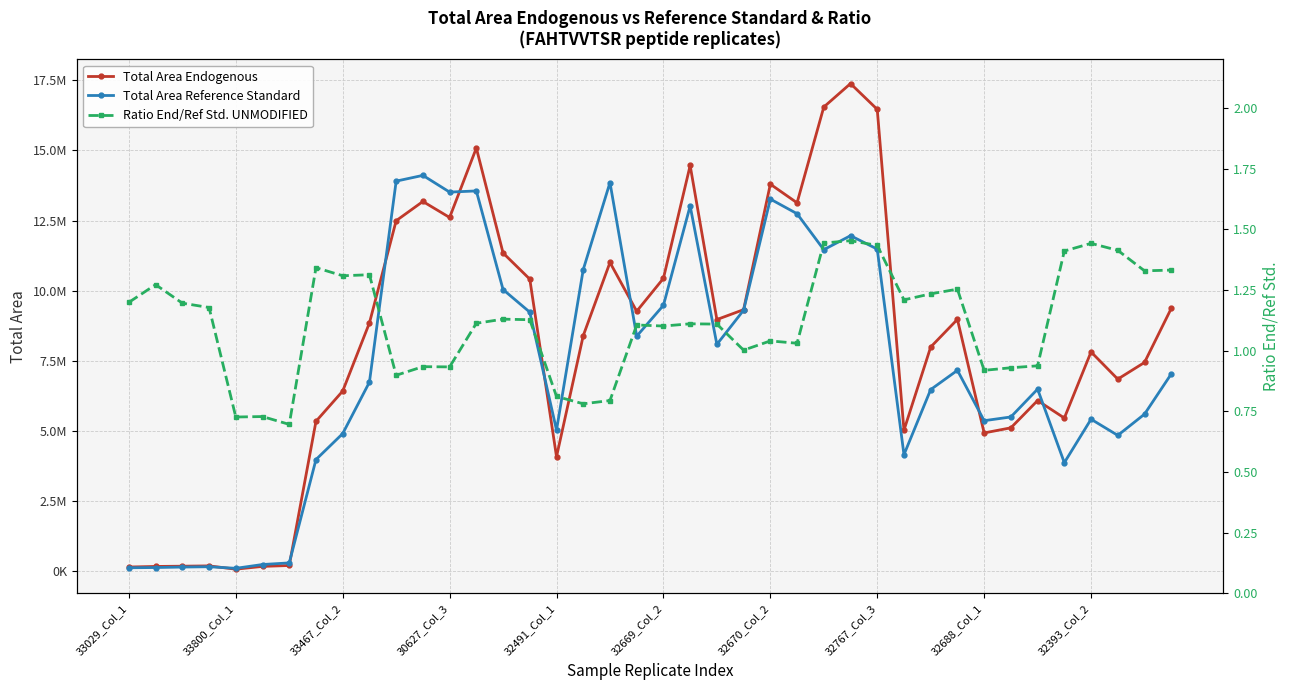

Which series has the largest range (max minus min)?

Total Area Endogenous